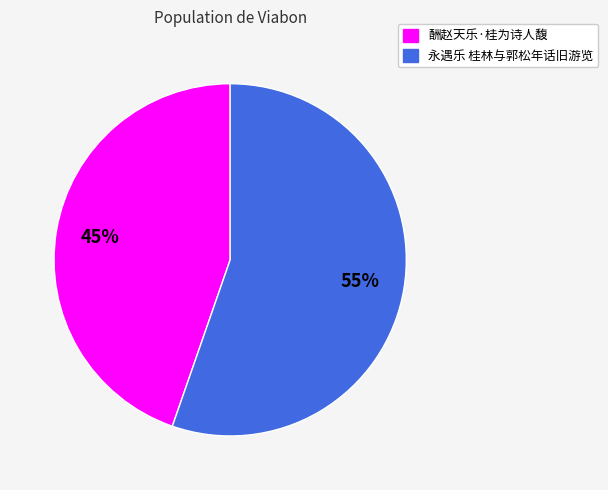

How many slices are in this pie chart?

2